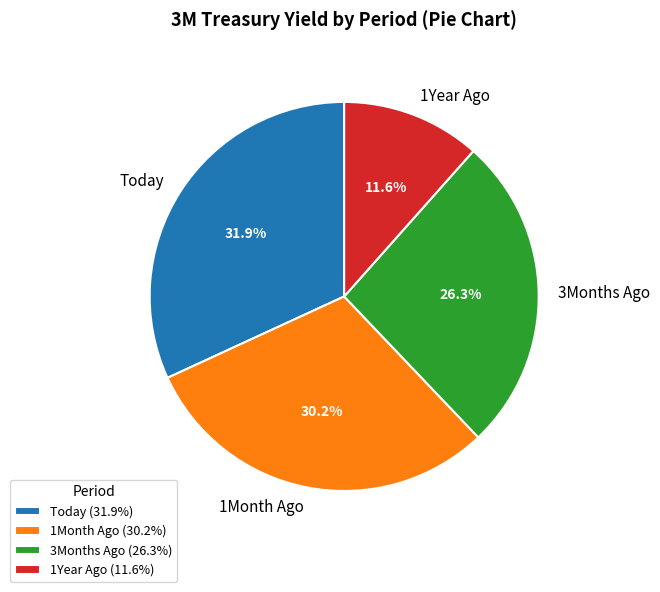

Does Today account for over 50% of the chart?

No